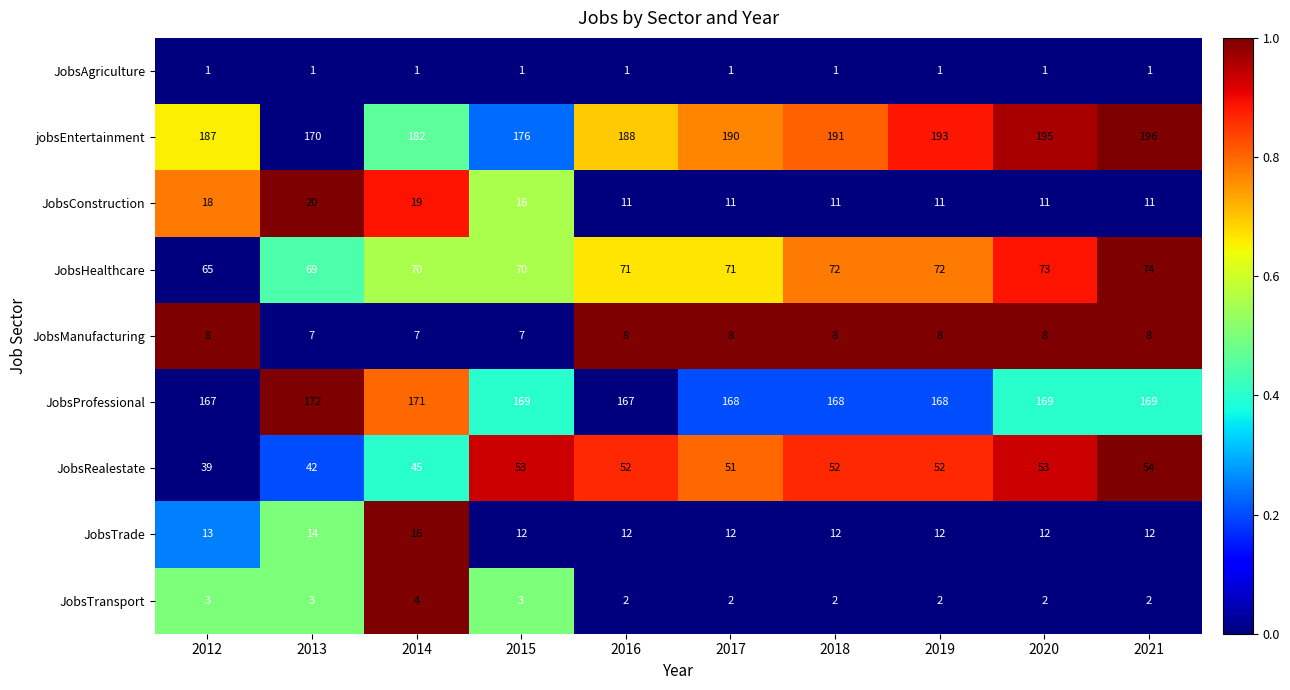

Which series has the largest range (max minus min)?

jobsEntertainment